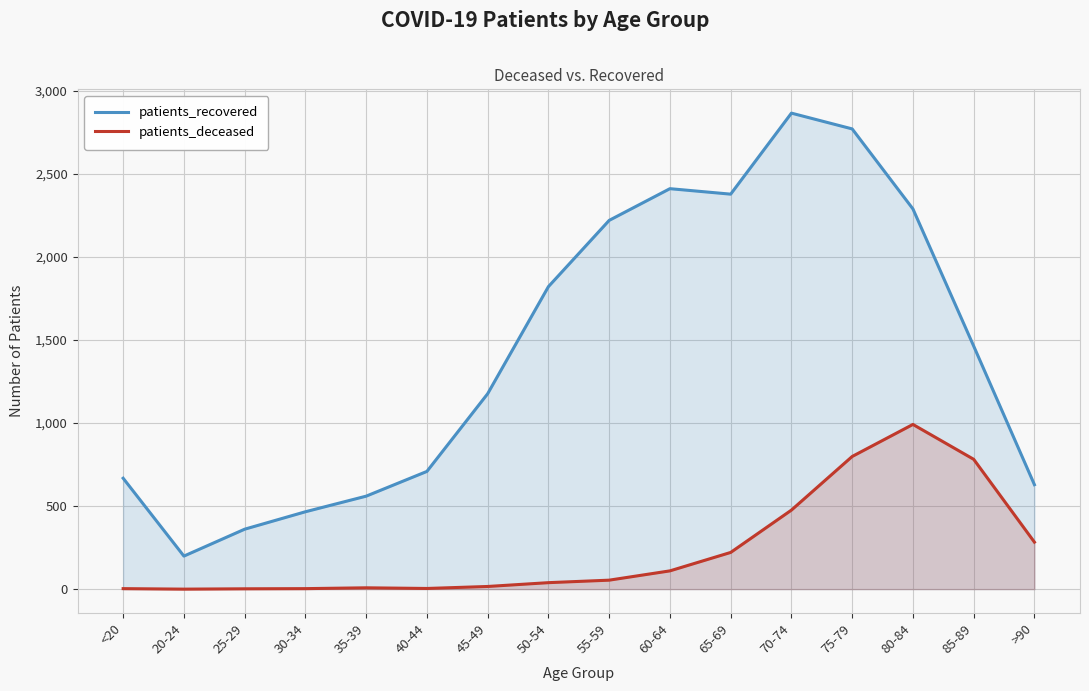

Which label corresponds to the largest value in the chart?

70-74